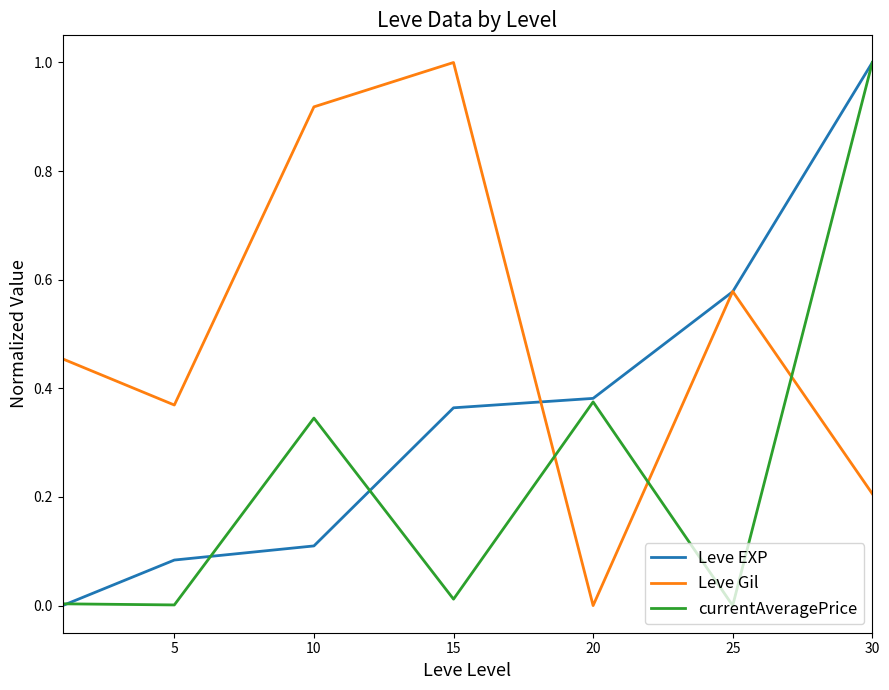

How many lines are shown in the chart?

3